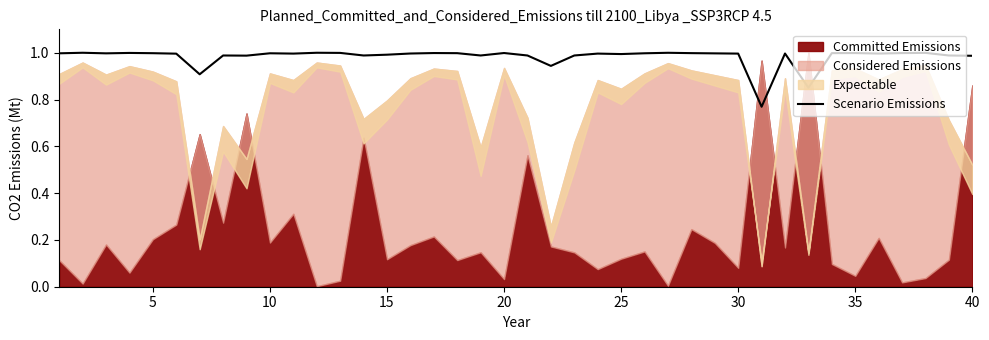

Is it true that Scenario Emissions equals 1.0 at 10?

True